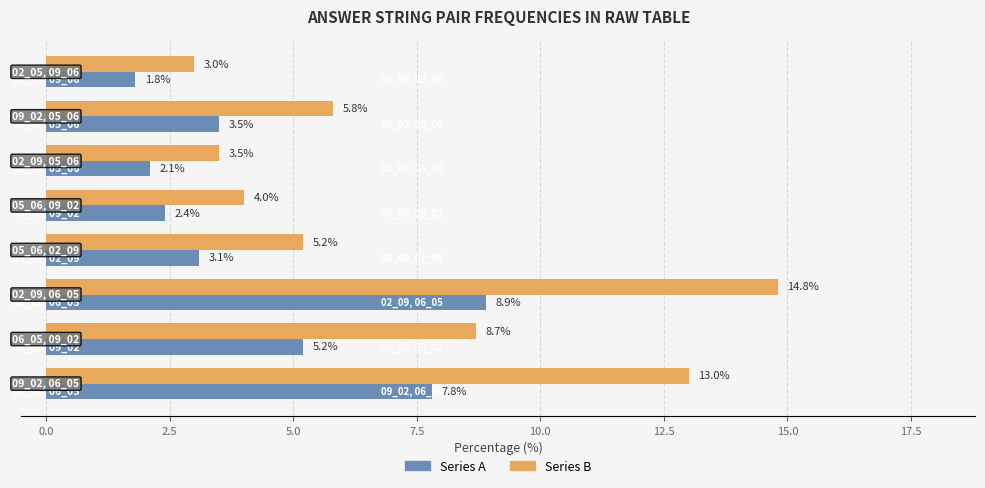

List the series in order of their peak value, lowest first.

Series A, Series B